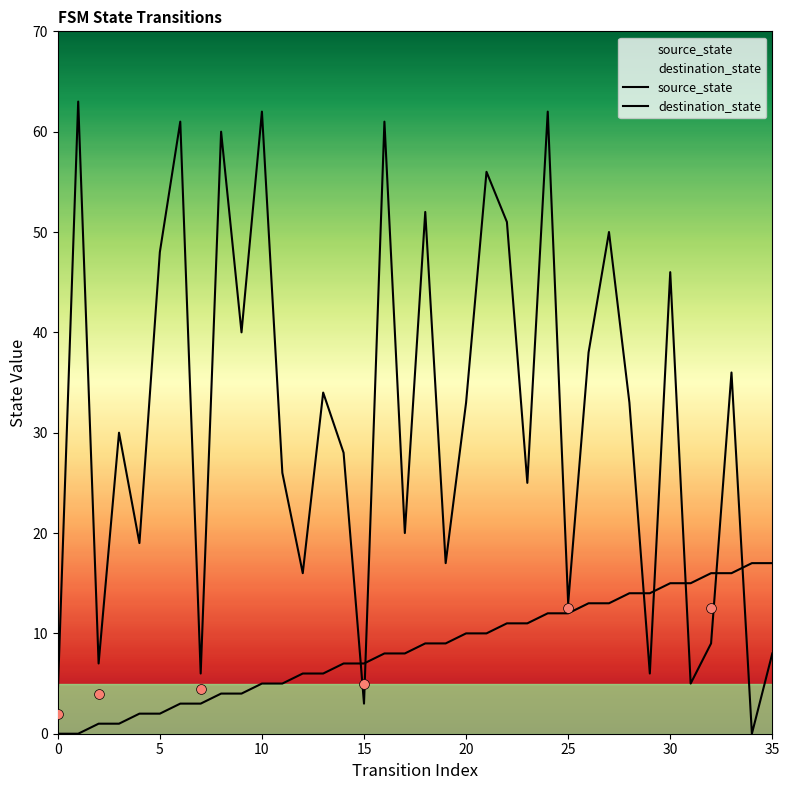

Is the value of source_state at 20 greater than the value of destination_state at 13?

No